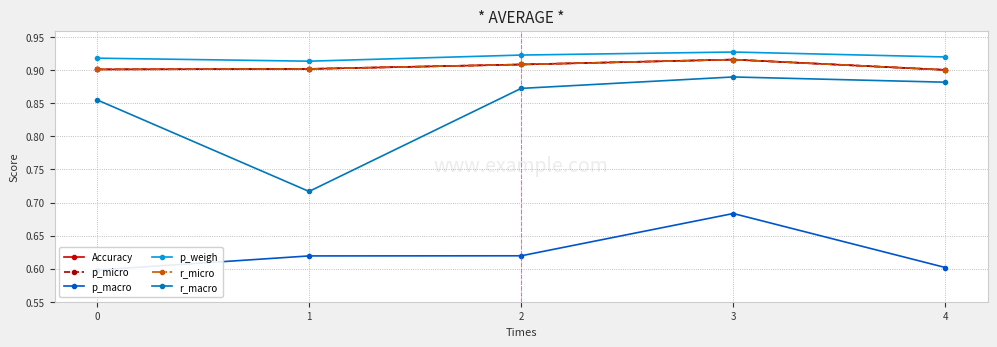

Reading left to right, extract all data points from this chart.

Accuracy: 0.9	0.9	0.9	0.9	0.9
p_micro: 0.9	0.9	0.9	0.9	0.9
p_macro: 0.6	0.6	0.6	0.7	0.6
p_weigh: 0.9	0.9	0.9	0.9	0.9
r_micro: 0.9	0.9	0.9	0.9	0.9
r_macro: 0.9	0.7	0.9	0.9	0.9